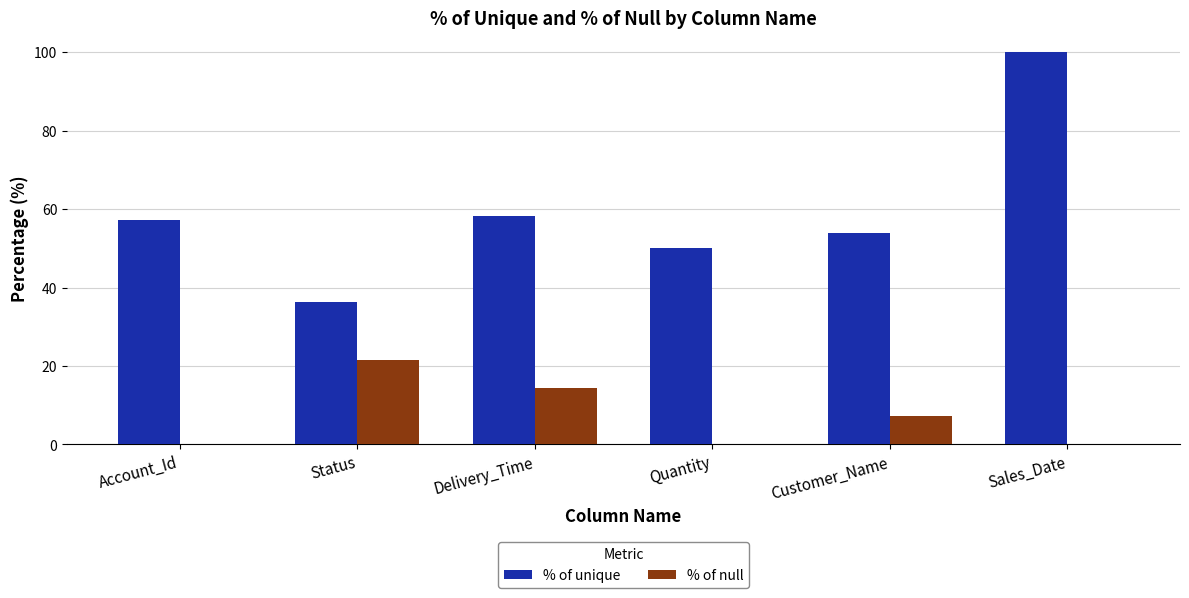

What is the average value of the % of null series?

7.1